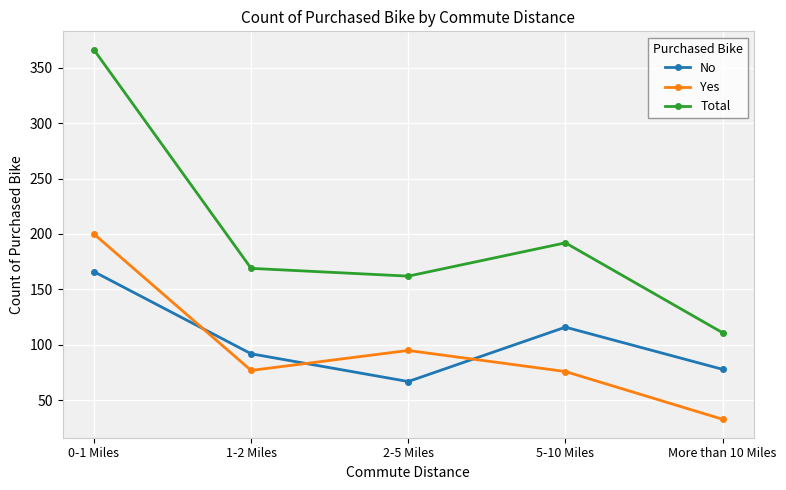

At which category does Total reach its first local peak?

5-10 Miles